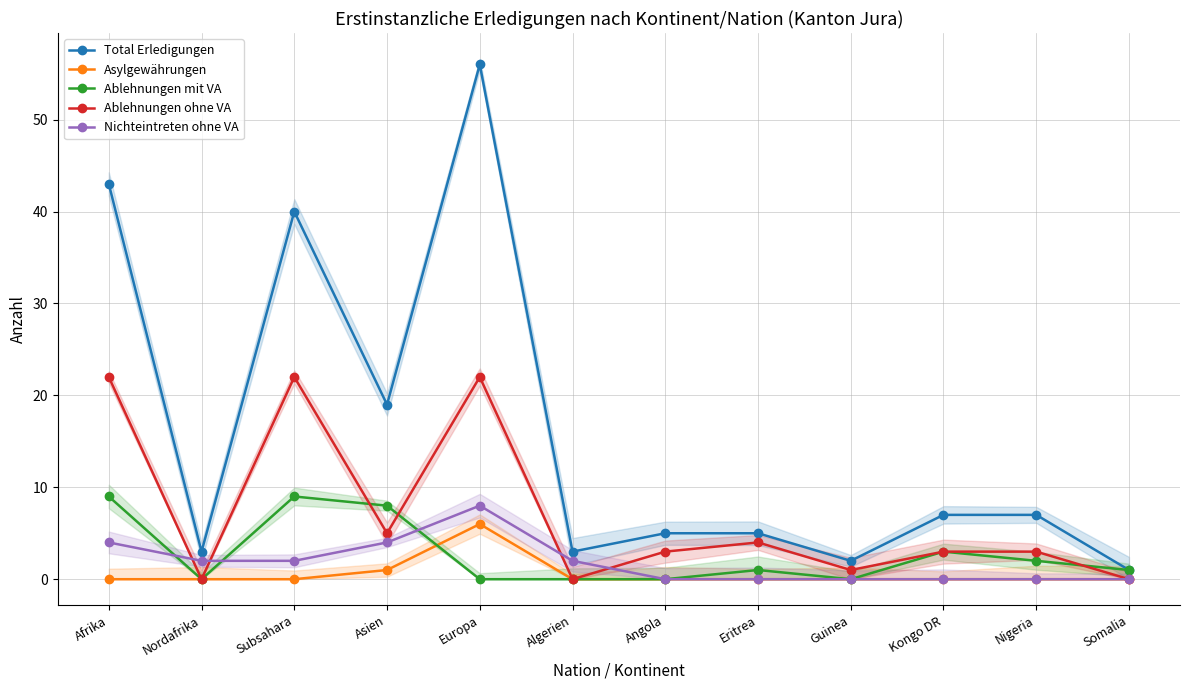

The value of Total Erledigungen at Guinea is 2. True or false?

True